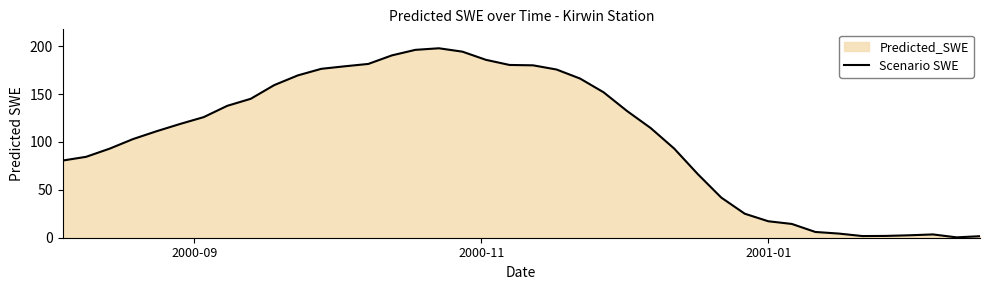

What is the maximum value shown in the chart?

197.7